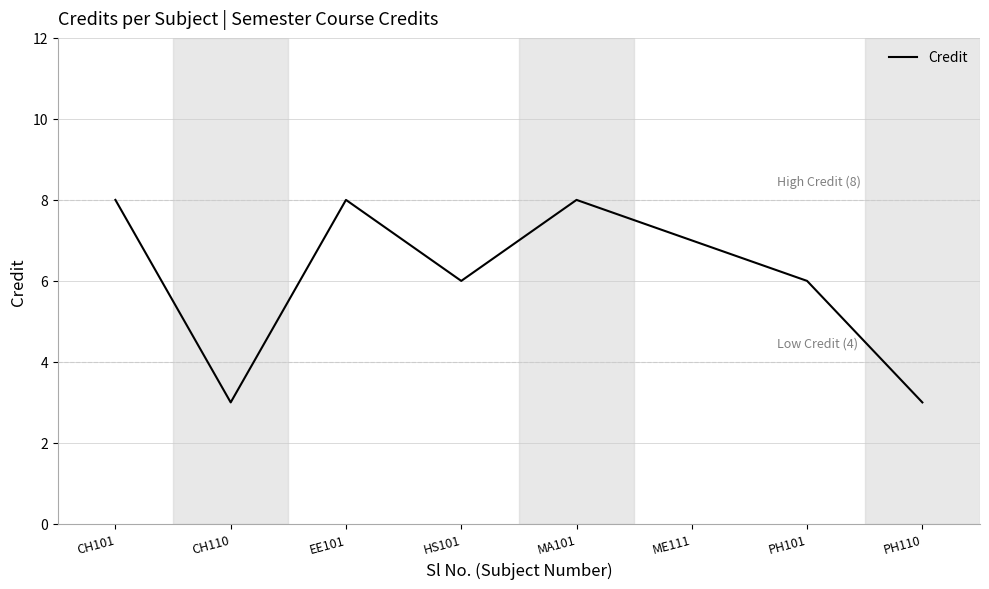

What is the sum of all values?

49